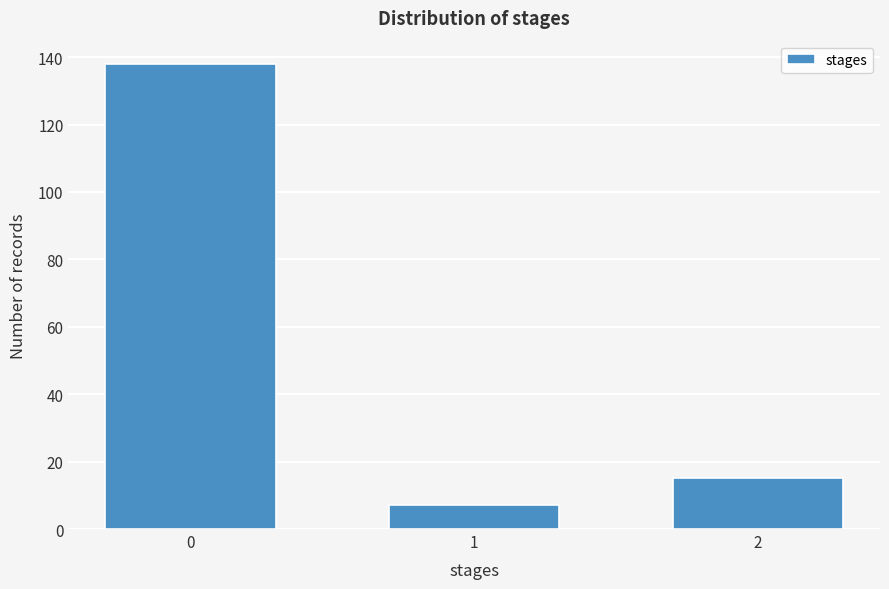

Reading left to right, transcribe all the data shown in this chart.

138	7	15